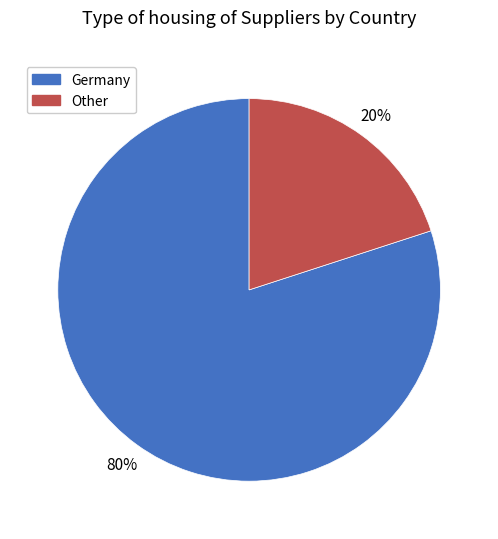

True or false: Germany accounts for 41% of the total.

False